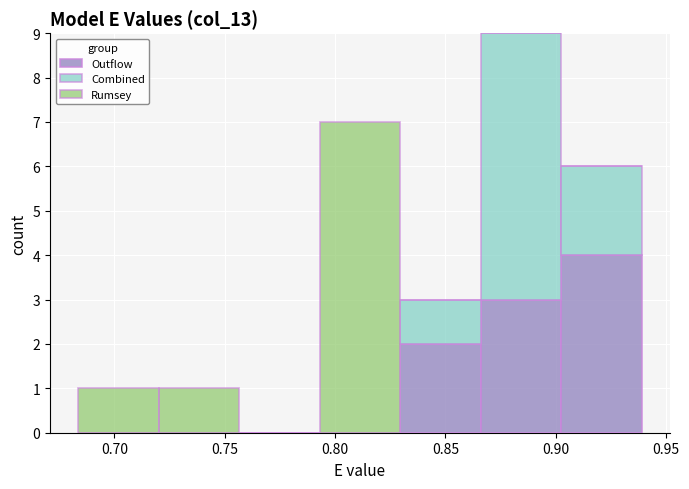

Which range on the x-axis has the tallest stacked bar (by total height)?

0.865 to 0.905